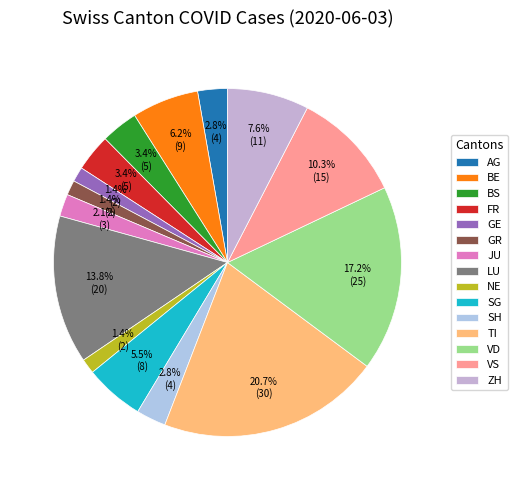

Rank the categories by value from highest to lowest.

TI, VD, LU, VS, ZH, BE, SG, BS, FR, AG, SH, JU, GE, GR, NE